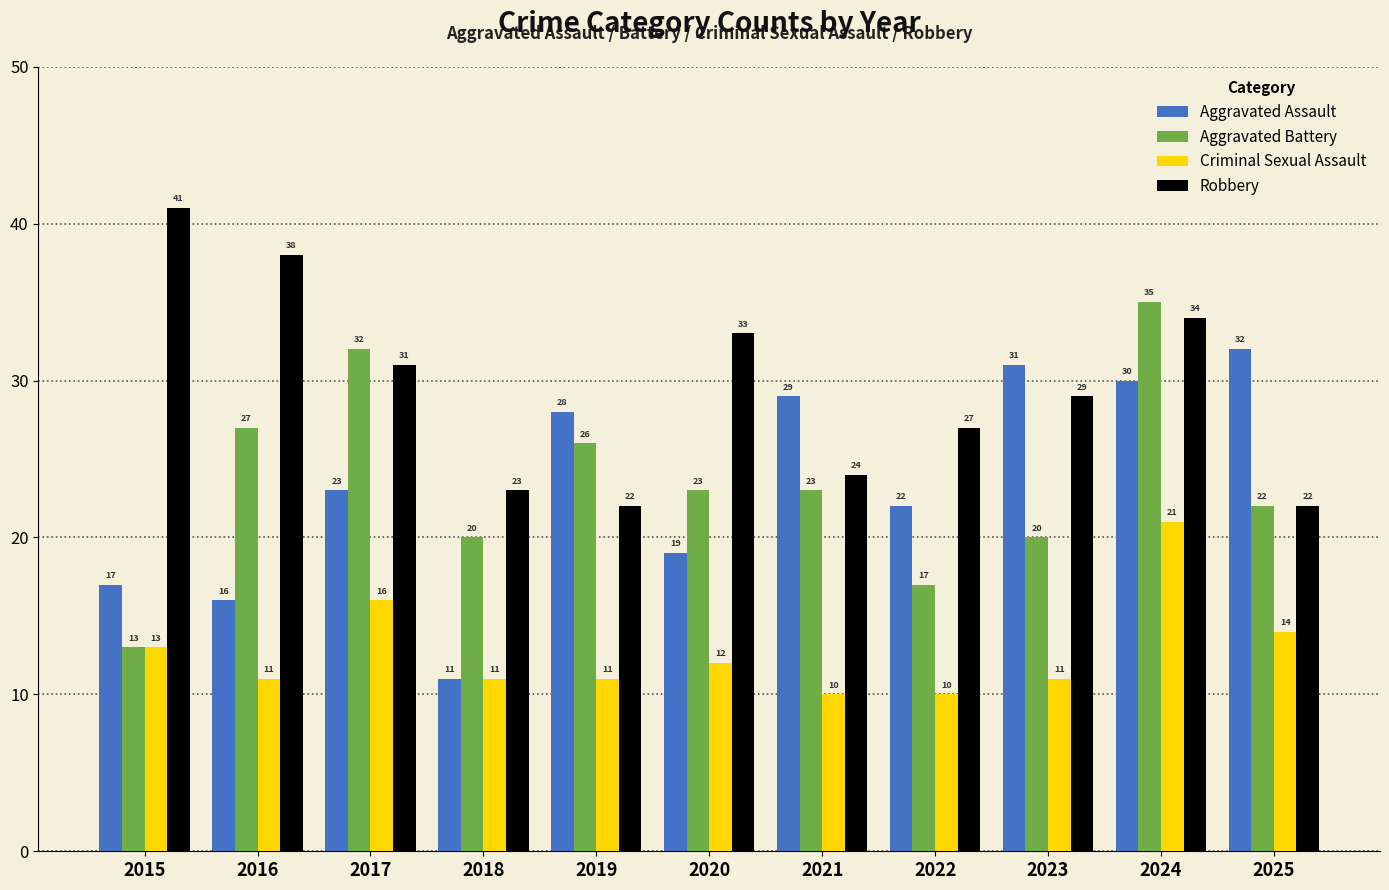

The Robbery series shows 10 at 2018. True or false?

False